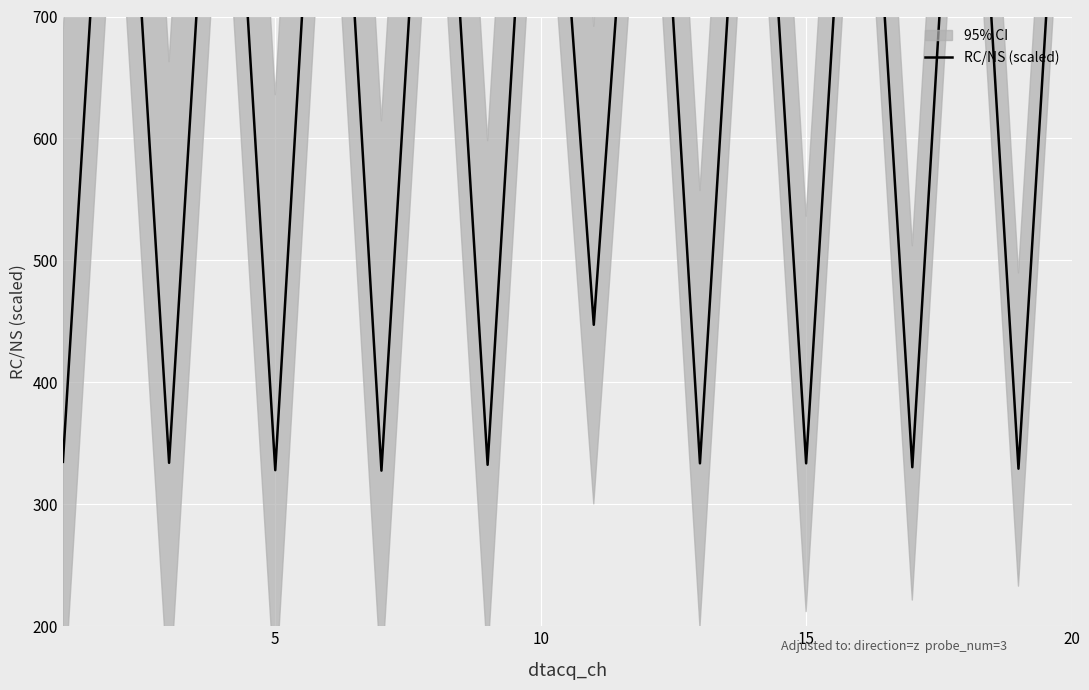

Reading left to right, transcribe all the data shown in this chart.

334.8	1044.8	334.0	1046.4	328.0	1067.2	327.6	1042.4	332.4	1048.8	447.2	1055.6	333.6	1040.4	333.6	1042.0	330.4	1054.0	329.2	1040.4